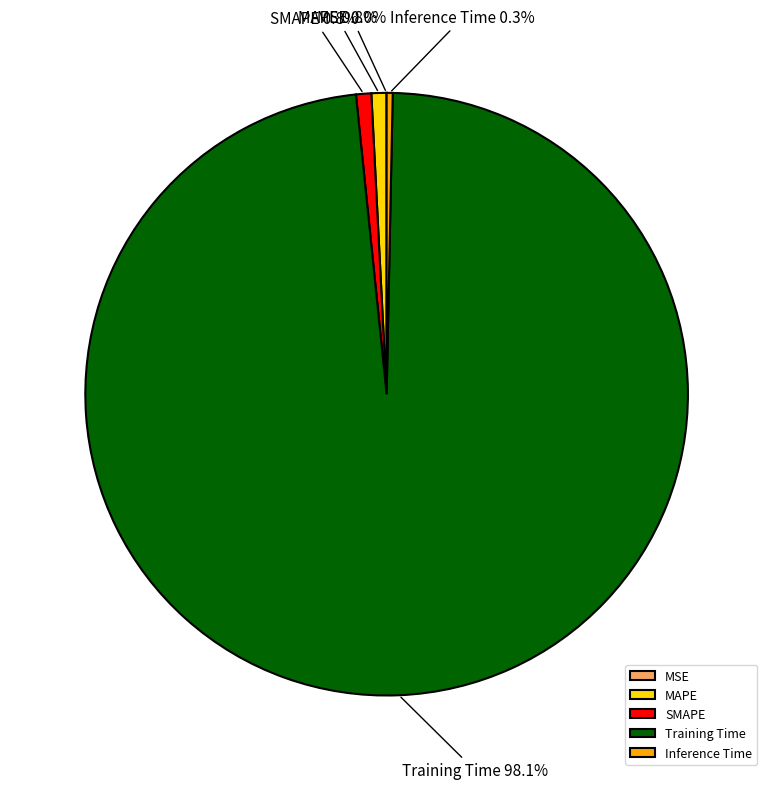

To the nearest percent, what percentage of the pie is MAPE?

1%